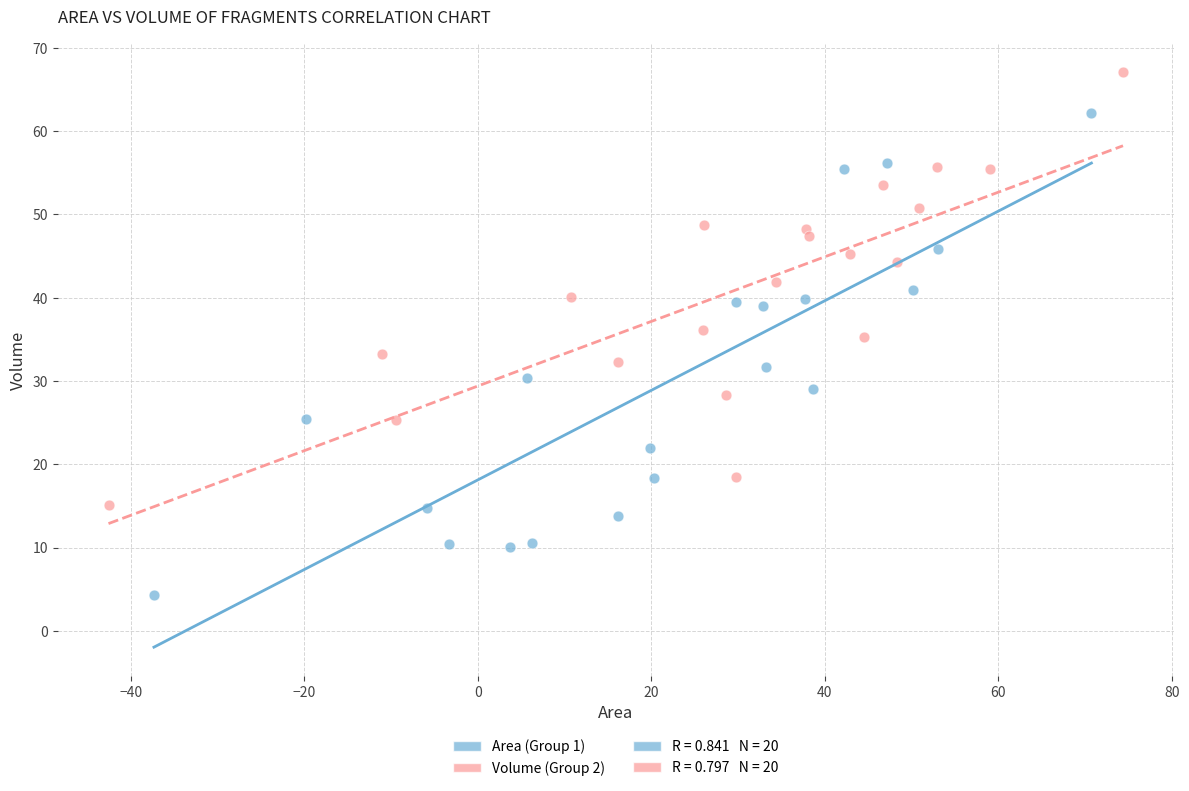

Which series has the widest spread of Y values?

Area (Group 1)